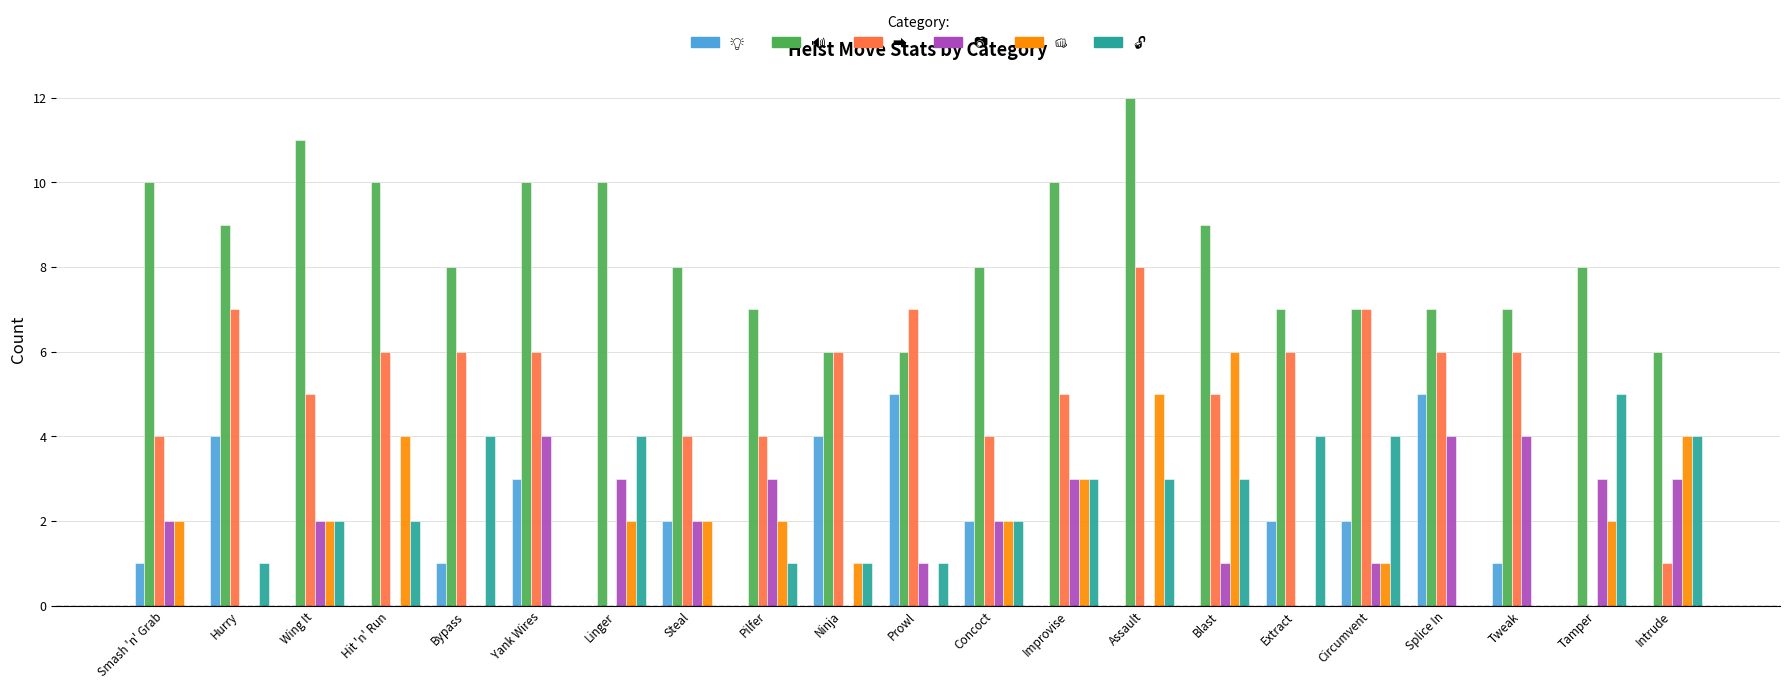

At which category is the sum across all series the highest?

Assault